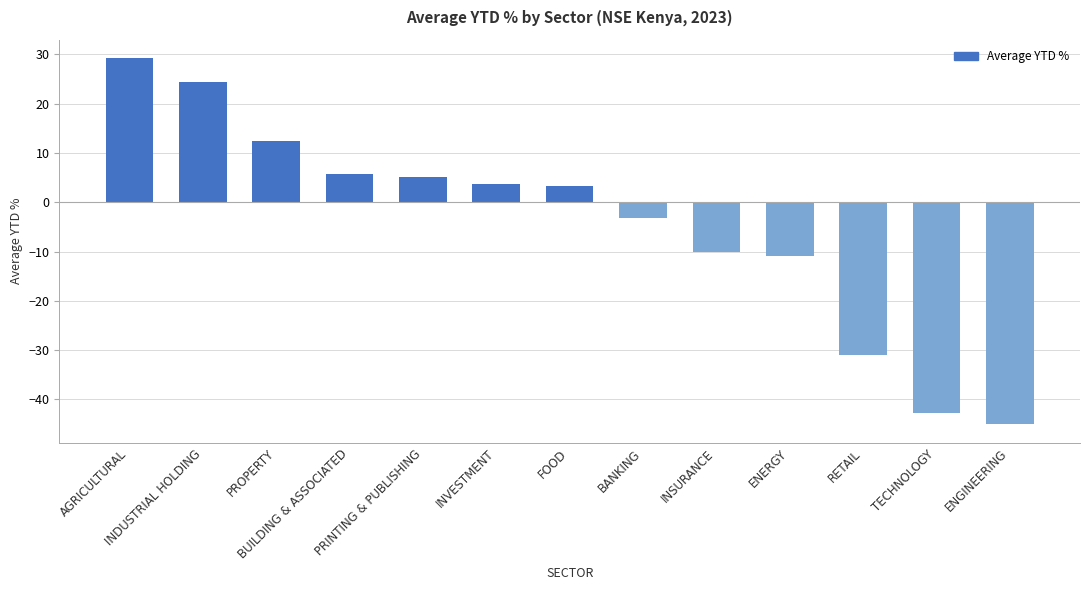

What is the maximum value shown in the chart?

29.3